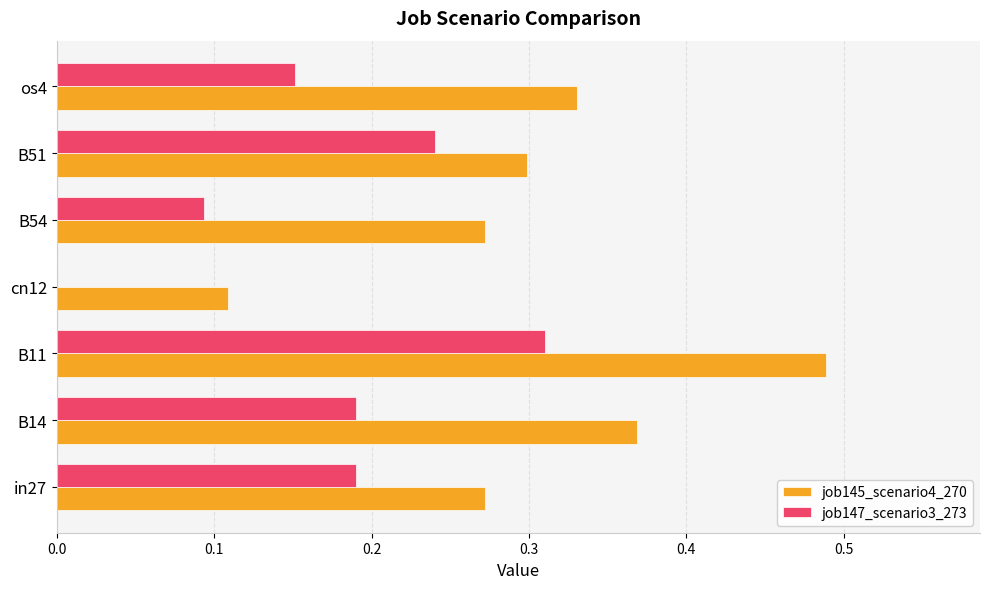

The job147_scenario3_273 series shows 0.1 at in27. True or false?

False